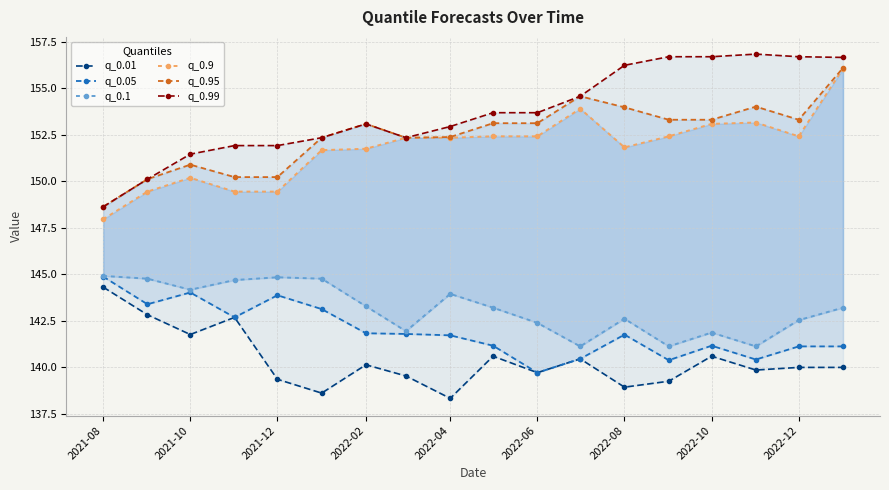

How many lines are shown in the chart?

6